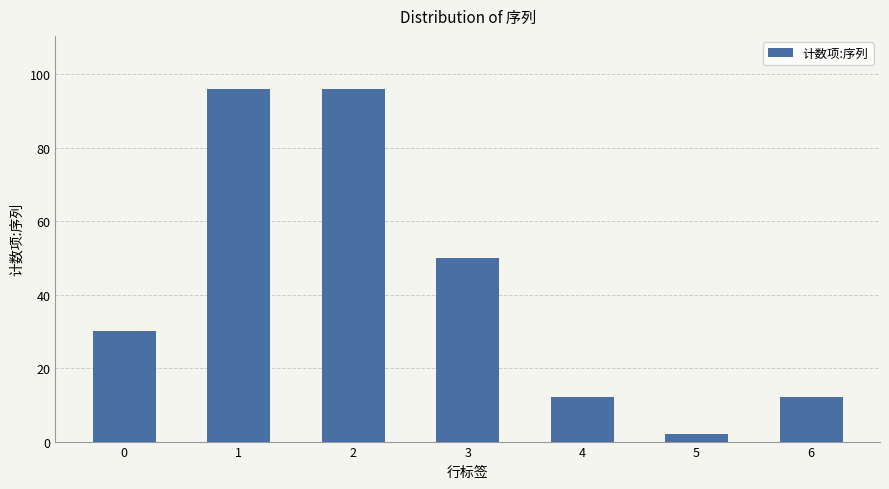

True or false: the data shows 12 at 6.

True